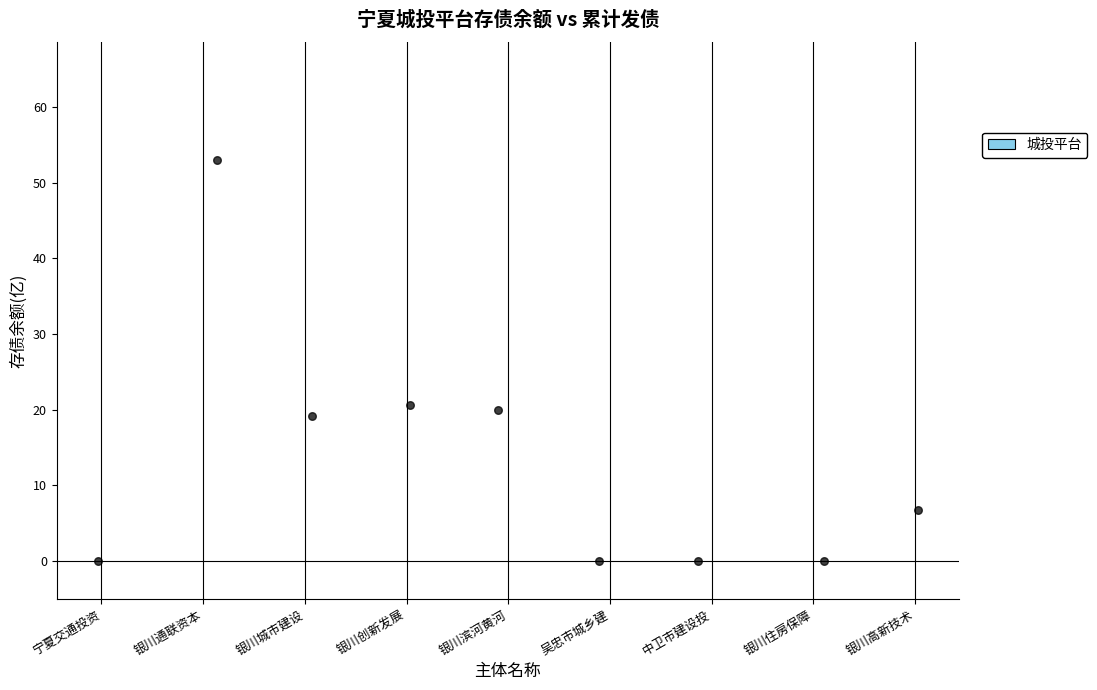

What is the average X value?

4.0